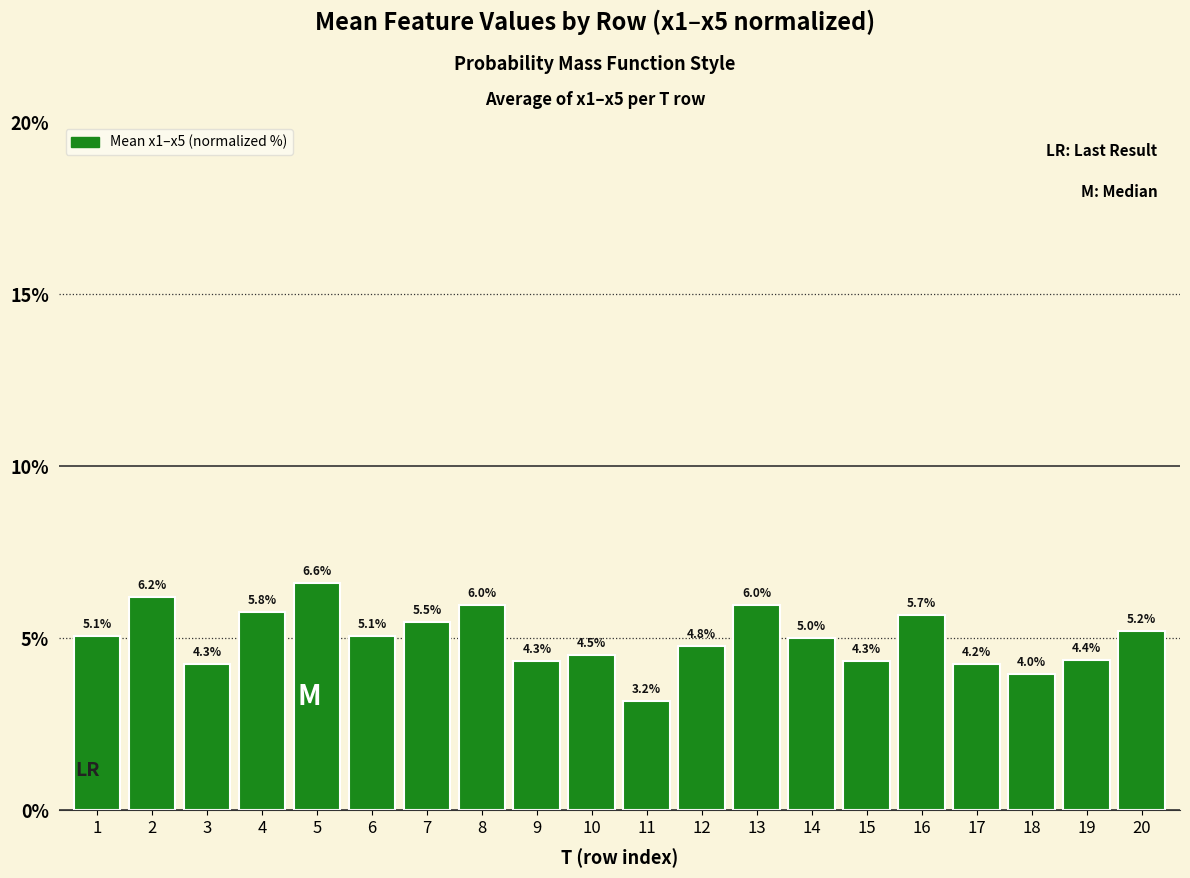

Count the number of data series in this chart.

1